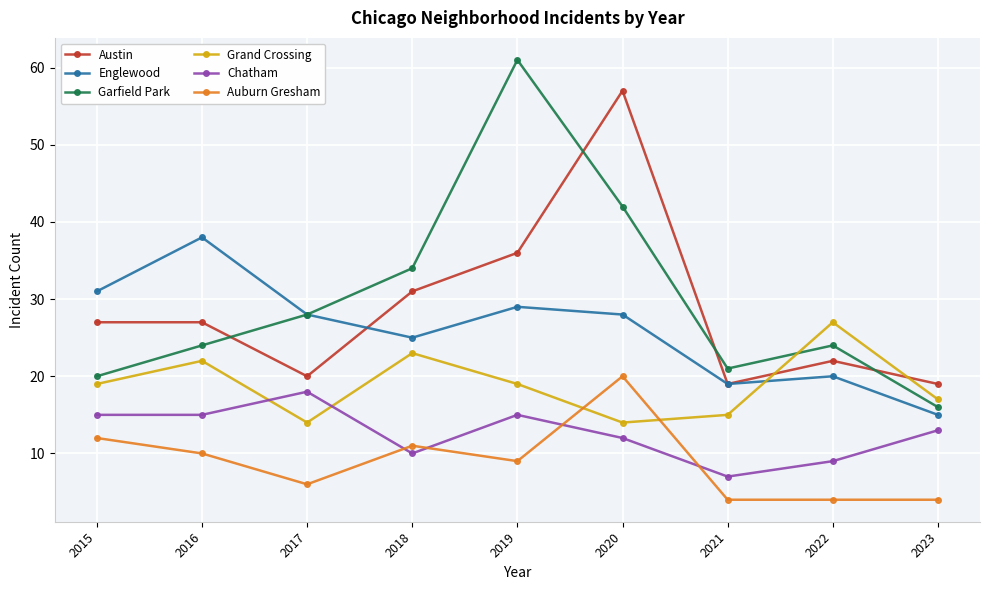

True or false: Auburn Gresham and Austin cross at least once.

False